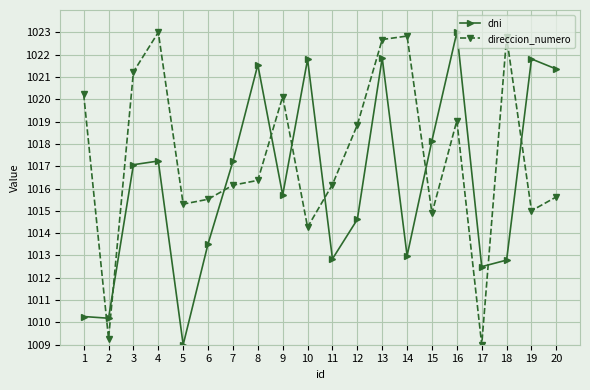

The dni series shows 1018.2 at 15. True or false?

True